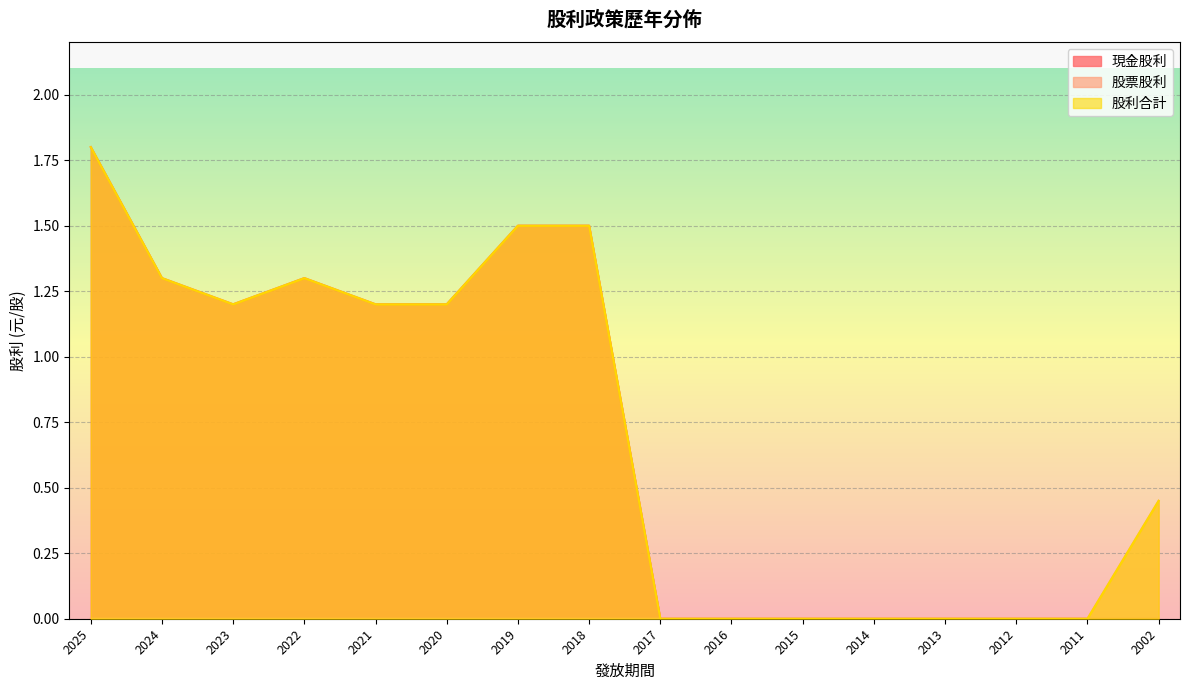

The 股票股利 series shows 0.7 at 2002. True or false?

False